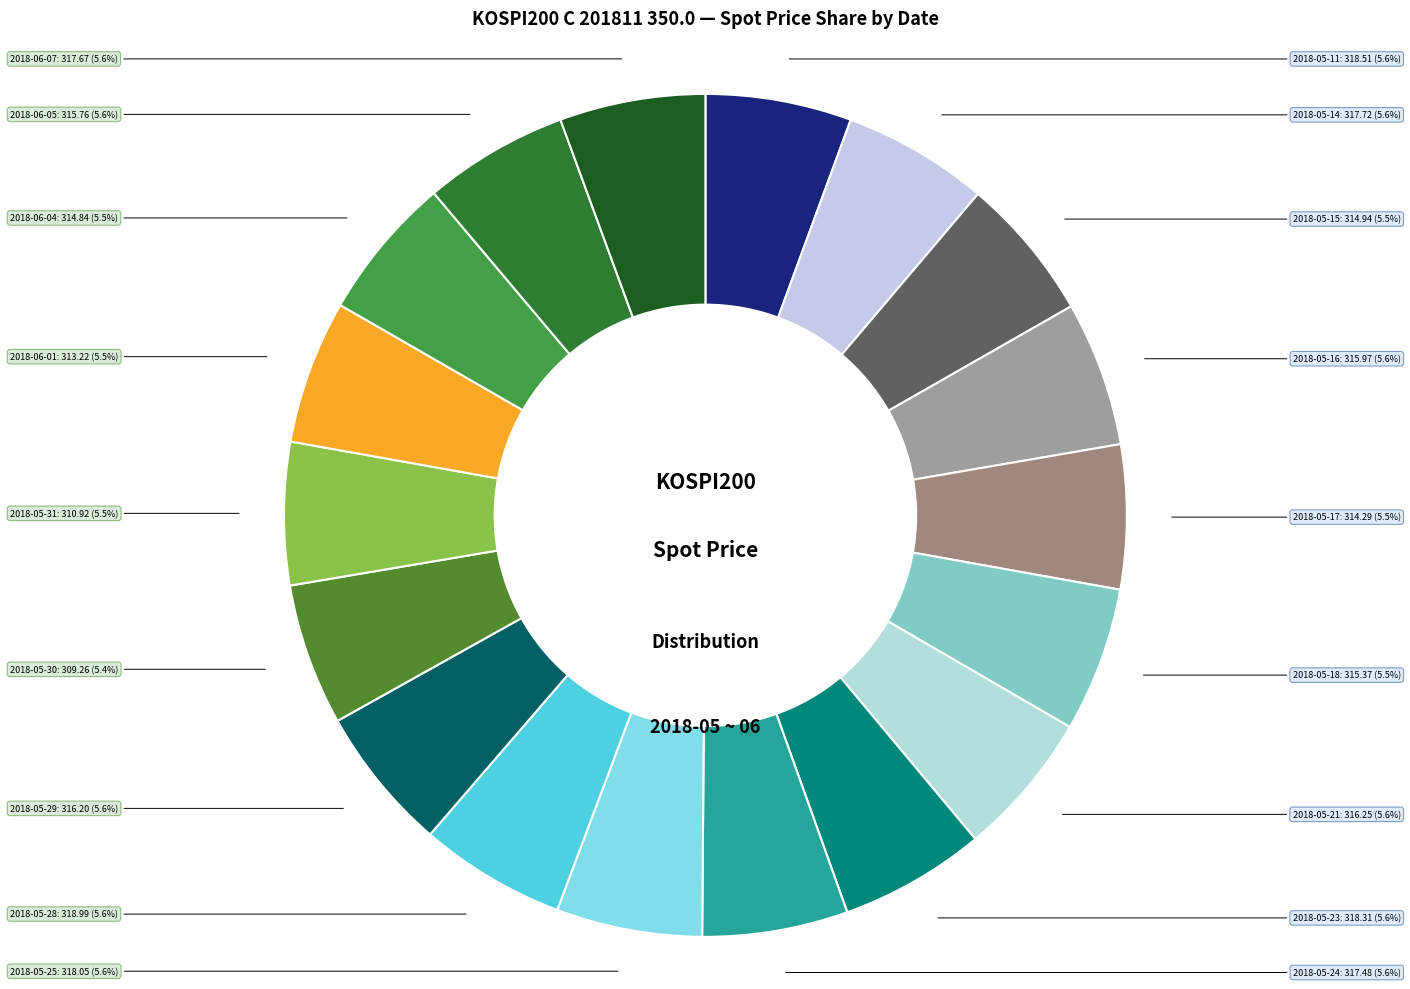

Rank the categories by value from lowest to highest.

2018-05-30, 2018-05-31, 2018-06-01, 2018-05-17, 2018-06-04, 2018-05-15, 2018-05-18, 2018-06-05, 2018-05-16, 2018-05-29, 2018-05-21, 2018-05-24, 2018-06-07, 2018-05-14, 2018-05-25, 2018-05-23, 2018-05-11, 2018-05-28